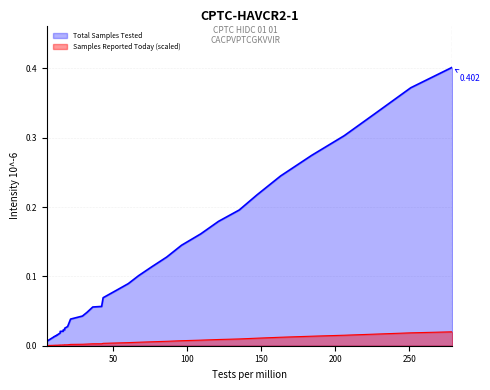

What is the sum of all values?

3.9